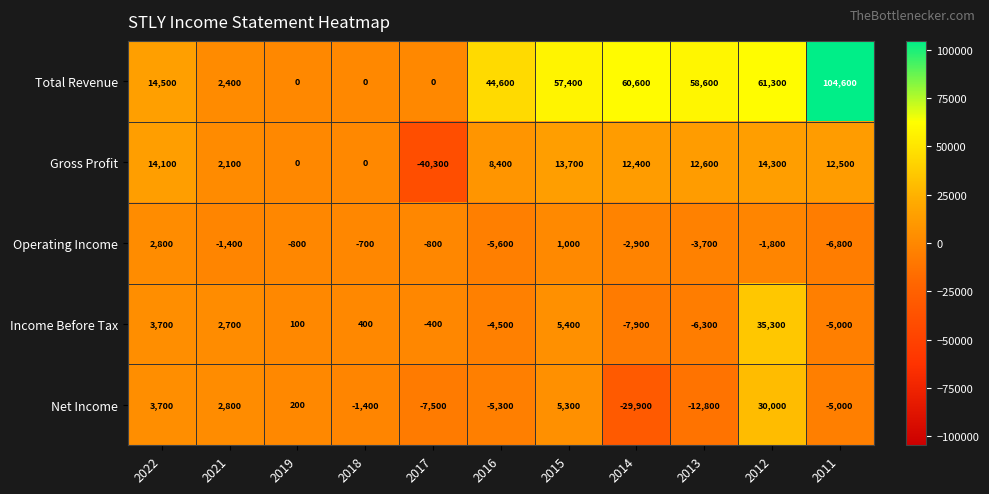

What is the sum of the Gross Profit values at 2016 and 2012?

22700